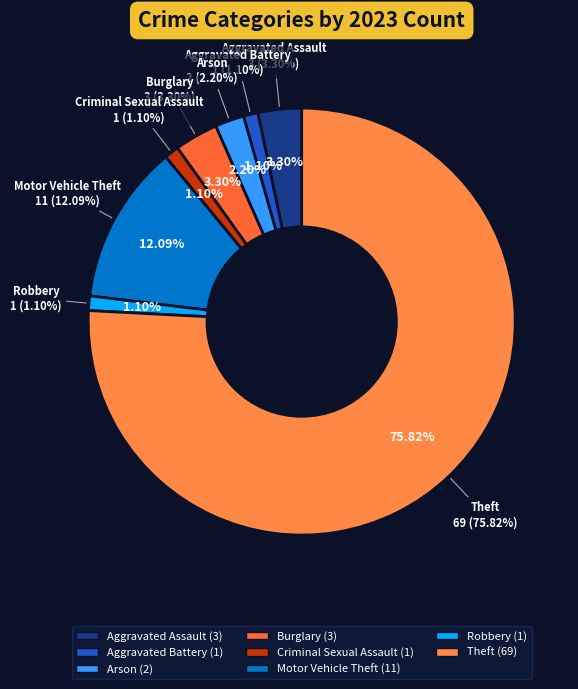

Is it true that Criminal Sexual Assault is 11% of the pie?

False